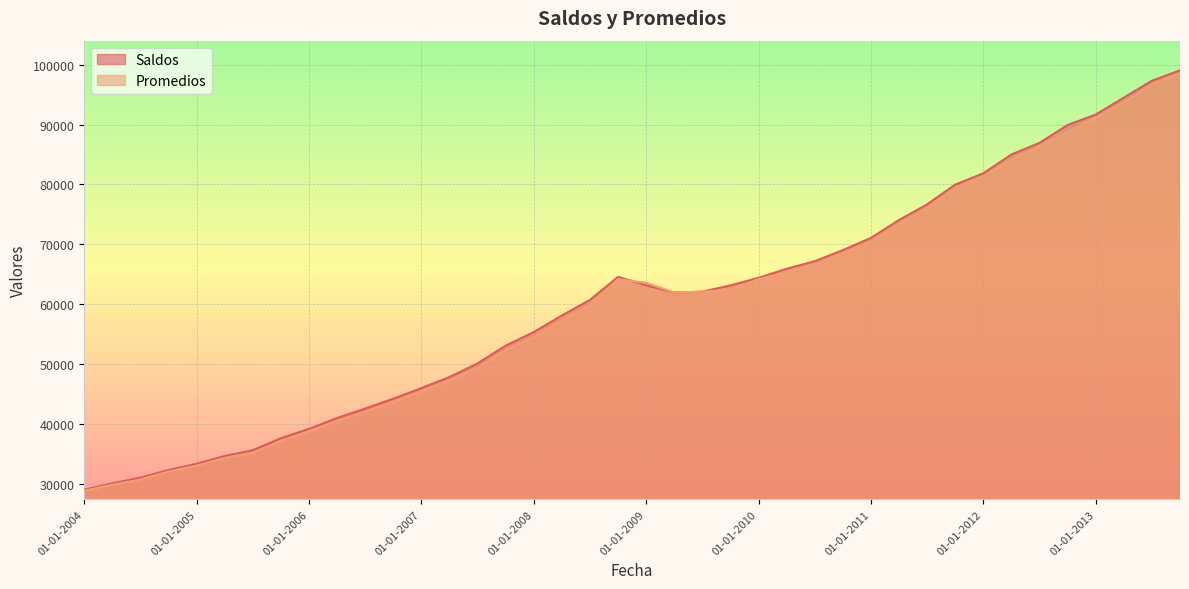

At which label does Promedios first exceed 62092?

01-10-2008